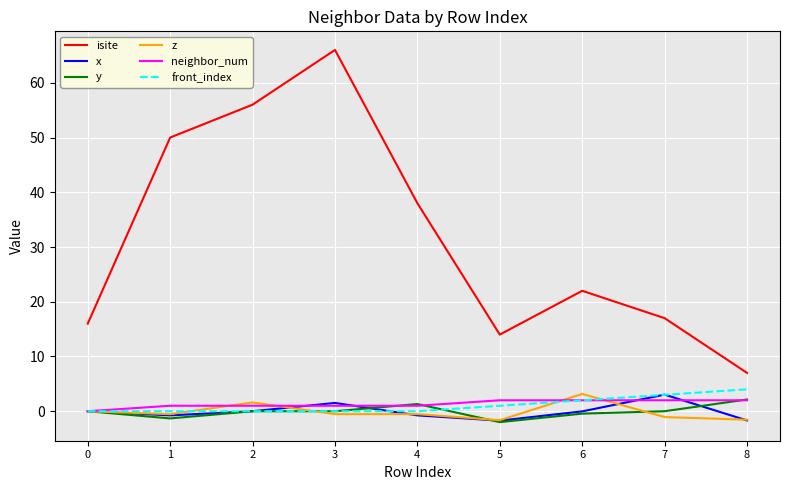

True or false: z has a value of -0.5 at 1.

True